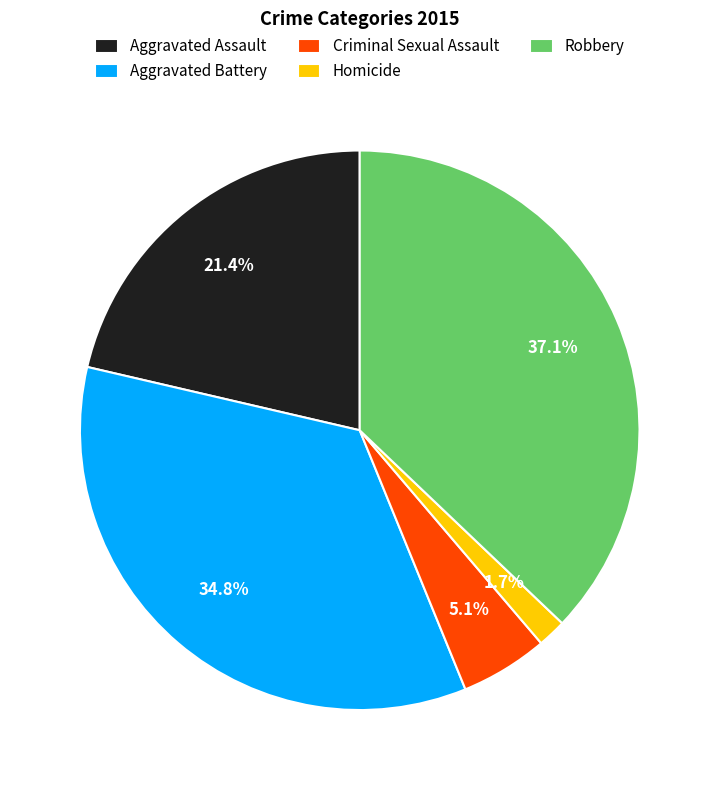

To the nearest percent, what is the difference between the Criminal Sexual Assault and Robbery slice percentages?

32%